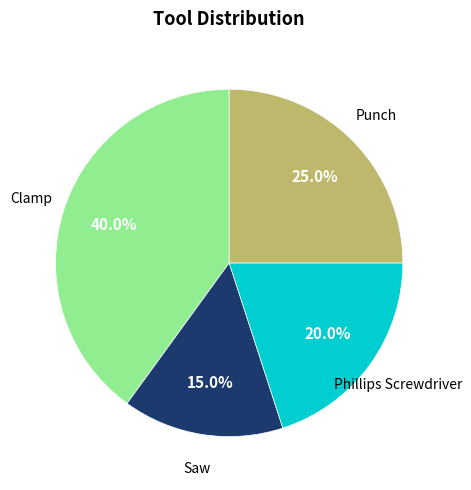

Count the number of slices in the pie.

4